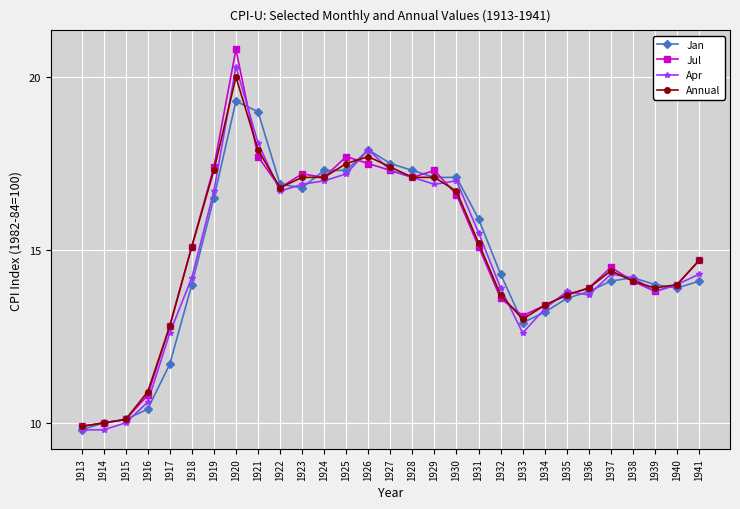

What is the spread (max minus min) of values at 1932?

0.7